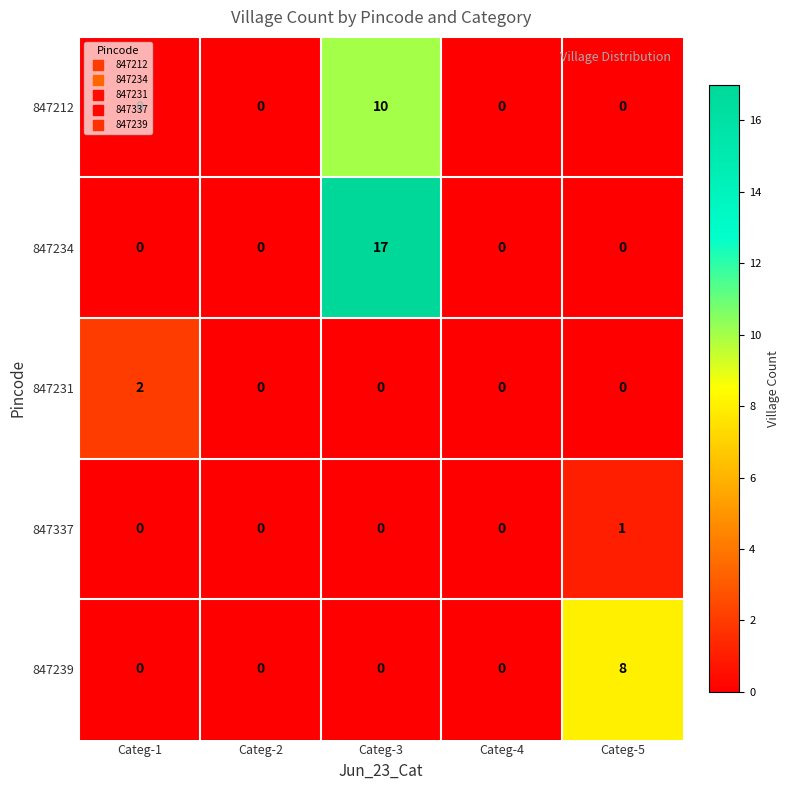

How many 847239 values are between 0 and 1?

4